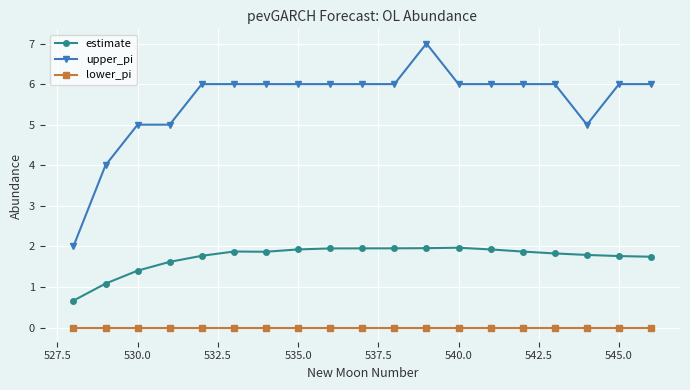

What are all the series names shown in the legend?

estimate, upper_pi, lower_pi